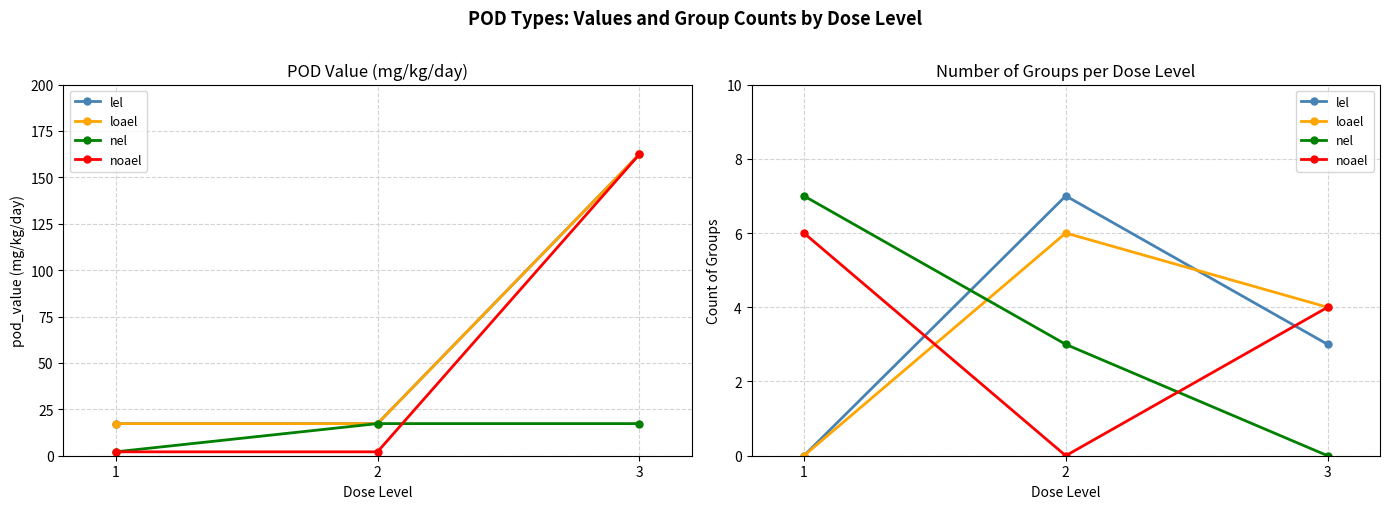

True or false: nel has a value of 7 at 1.

True